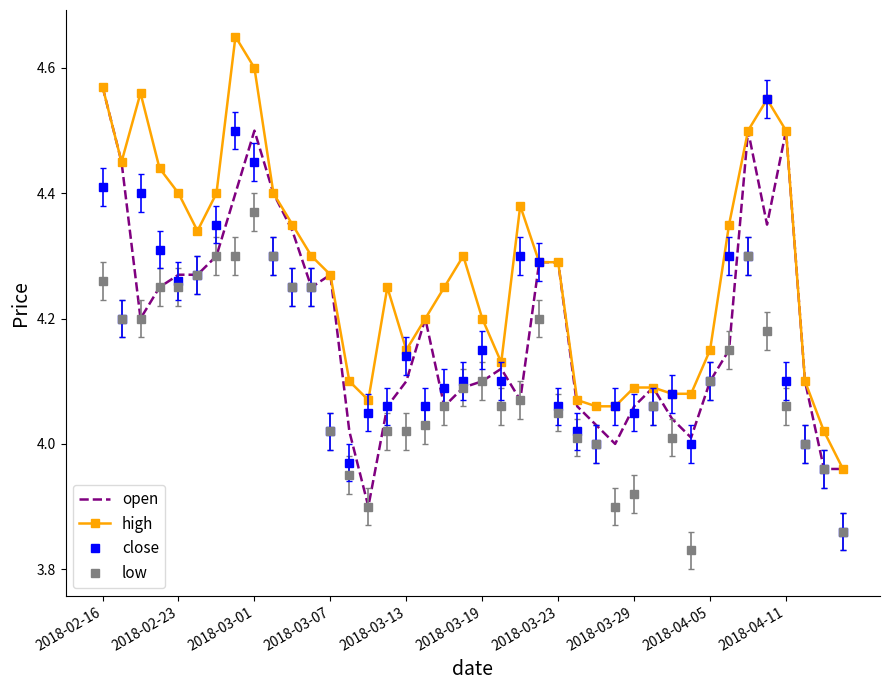

True or false: low and high cross at least once.

False